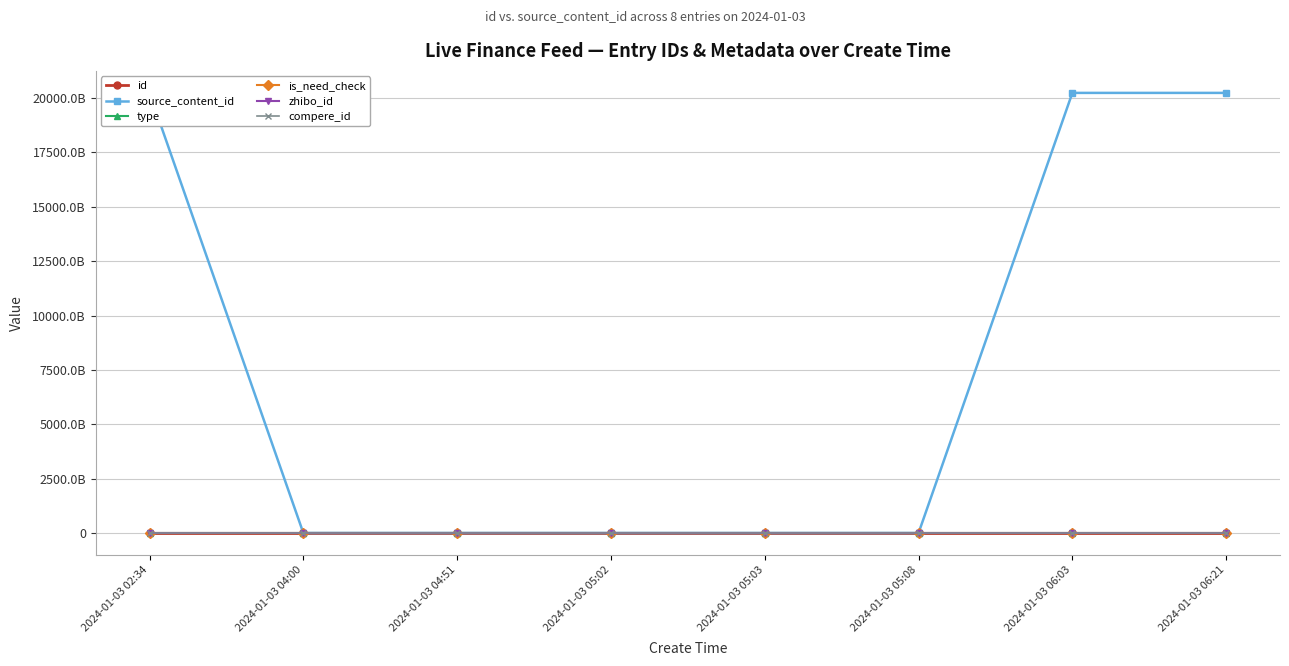

What is the difference between the id values at 2024-01-03 04:51 and 2024-01-03 05:08?

9